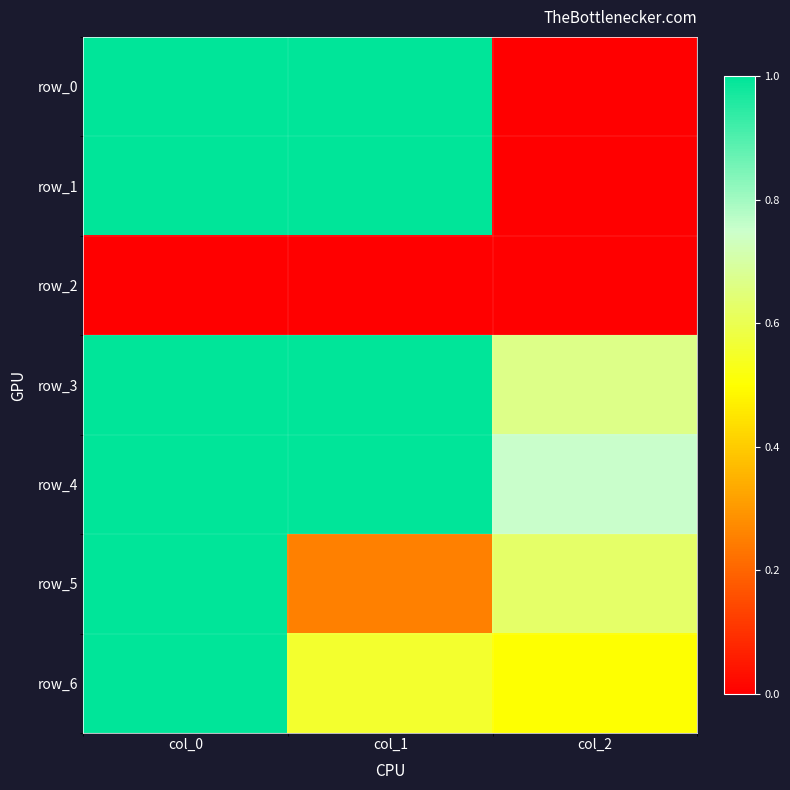

Rank the series at col_1 from highest to lowest value.

row_0, row_1, row_3, row_4, row_6, row_5, row_2